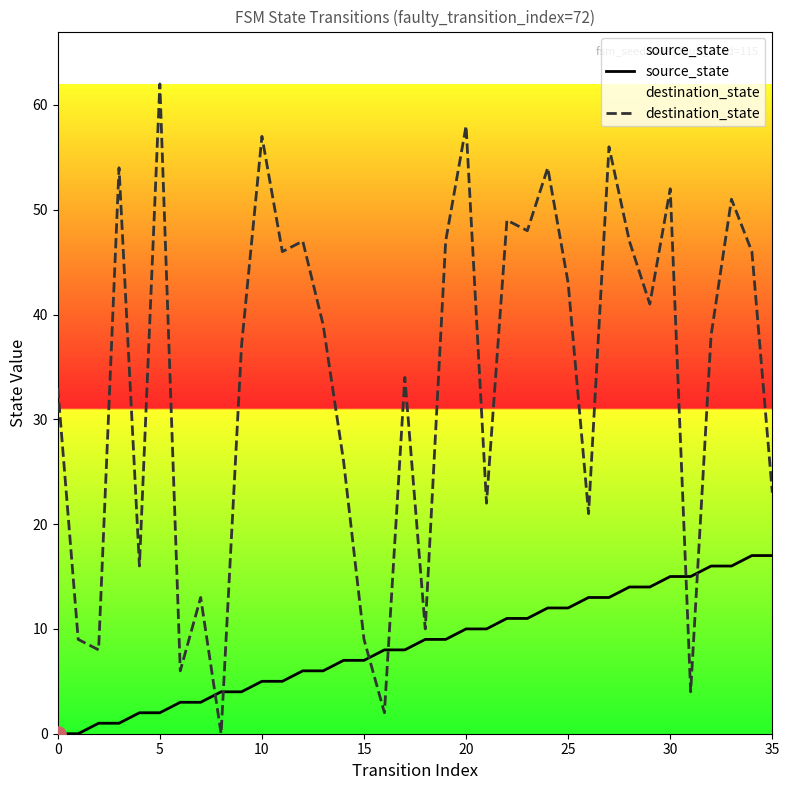

At which category is the sum across all series the highest?

27